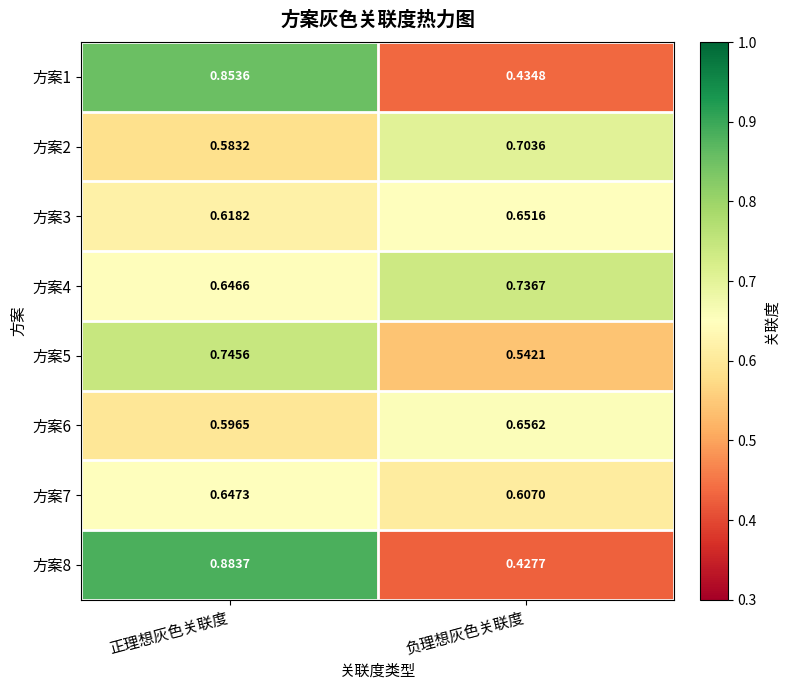

Where is 方案8 nearest to the value 0?

负理想灰色关联度